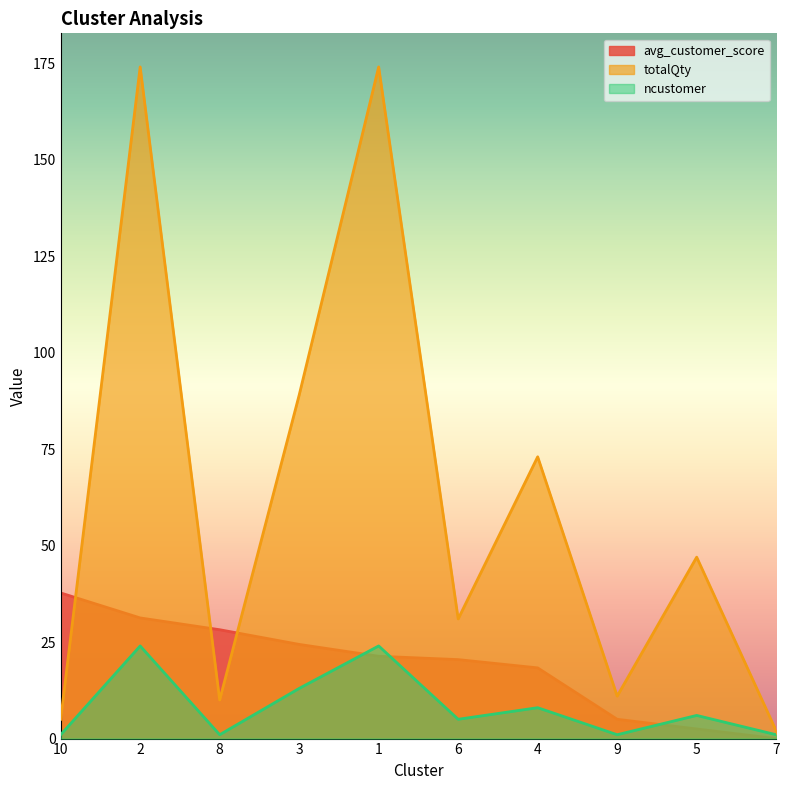

Rank the categories by ncustomer value from lowest to highest.

10, 8, 9, 7, 6, 5, 4, 3, 2, 1